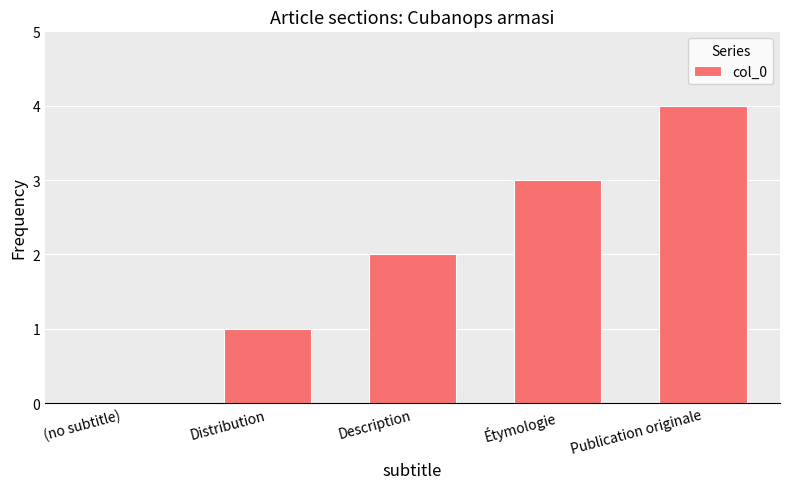

Which category has the highest value across all series?

Publication originale